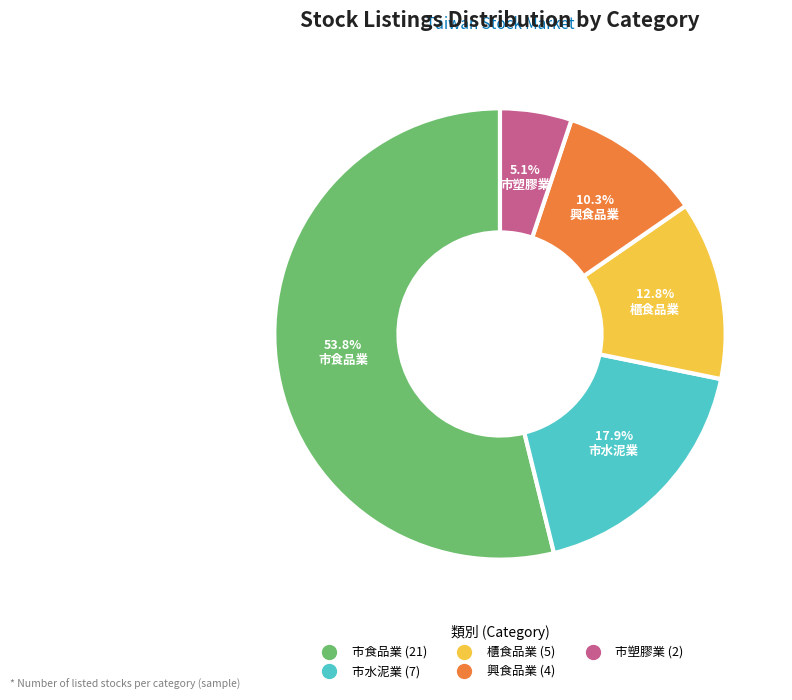

Does any single category account for the majority?

Yes